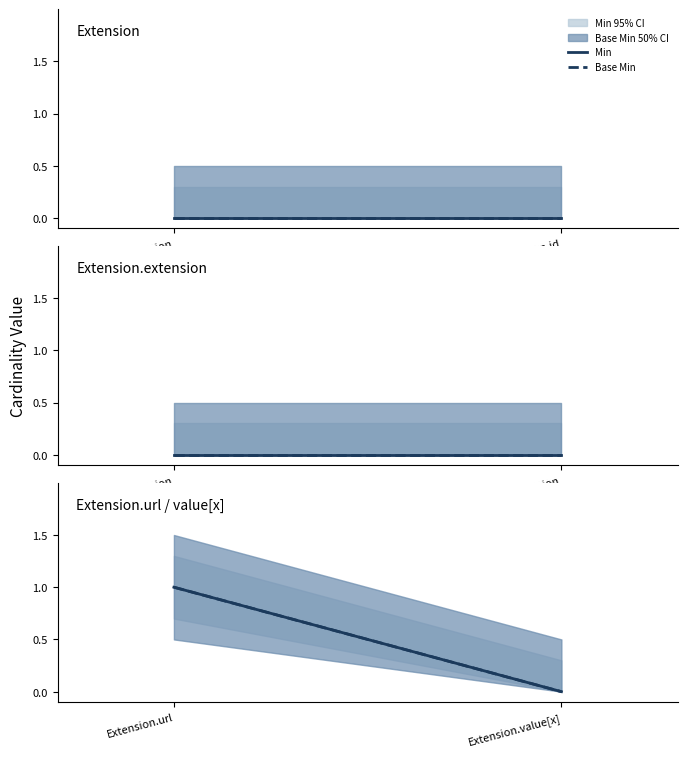

Between Extension.url and Extension.value[x], which series saw the biggest shift?

Min